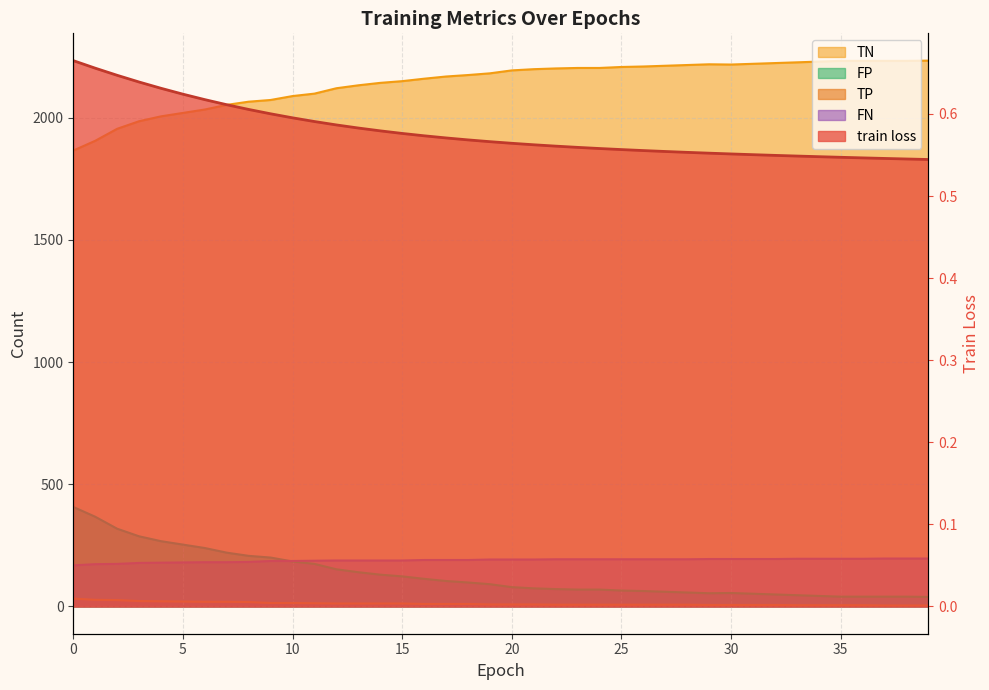

What is the smallest value displayed?

0.5